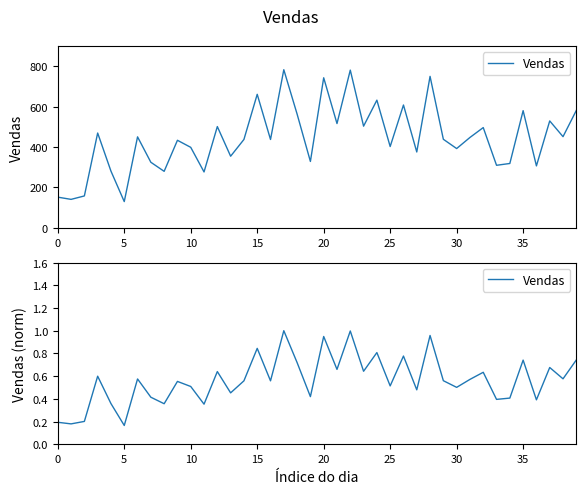

What is the difference between the second highest and minimum values?

0.8